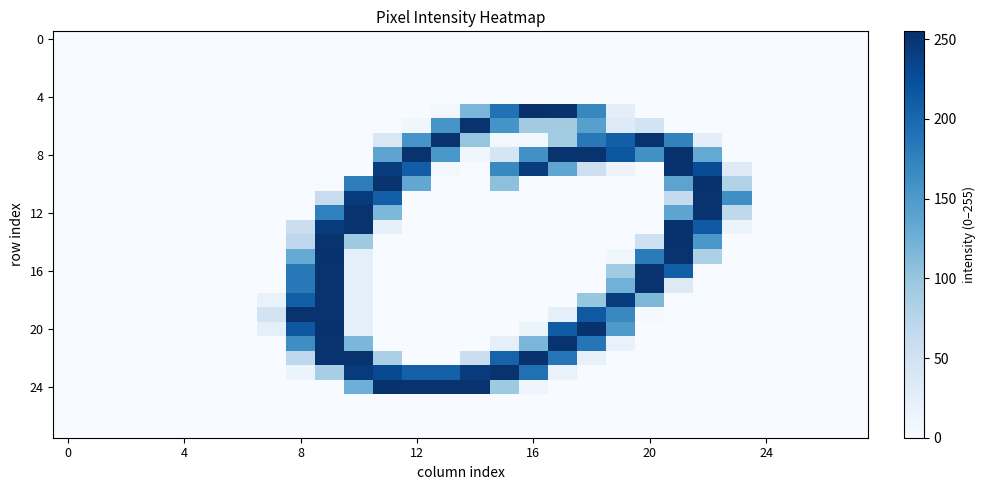

At how many categories does at least one series exceed 148?

16